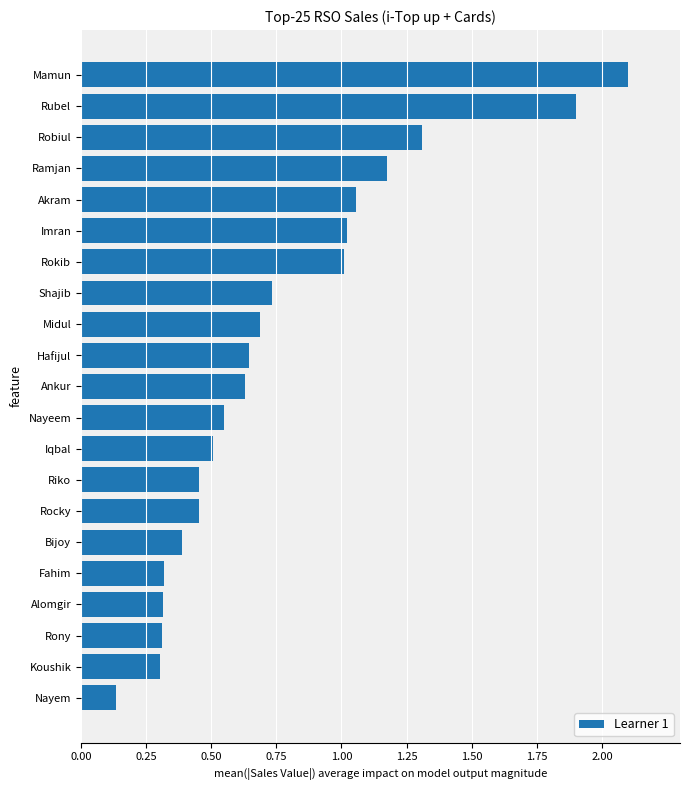

What is the difference between the second highest and minimum values?

1.8